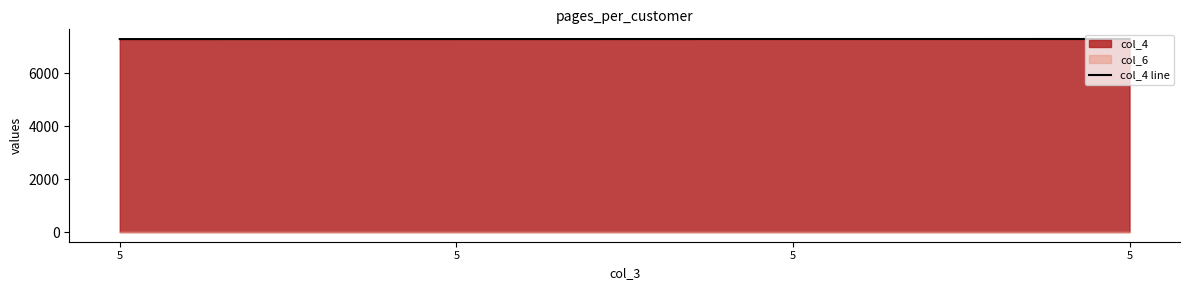

Where is the data nearest to the value 7282?

5